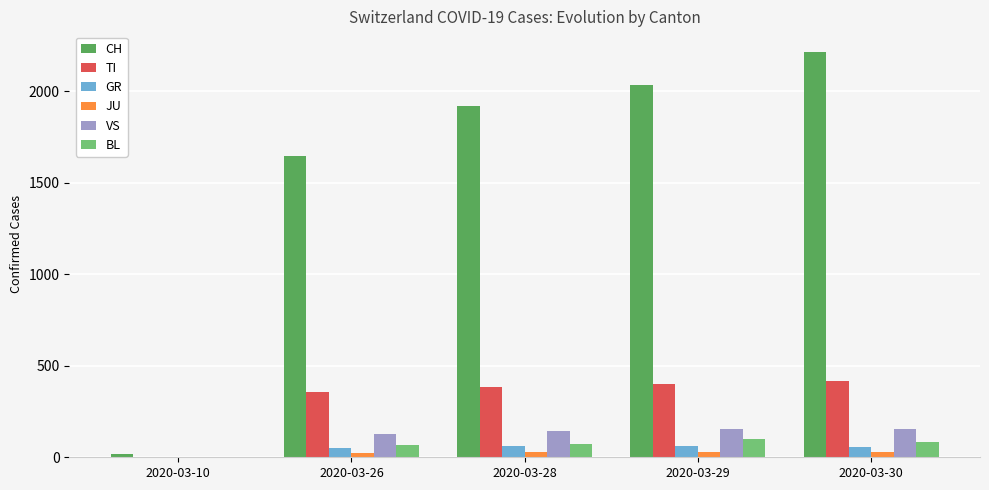

Are the bars grouped side by side (vs. stacked)?

Yes